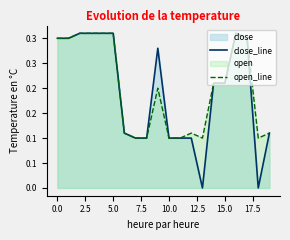

True or false: open_line and close_line cross at least once.

False